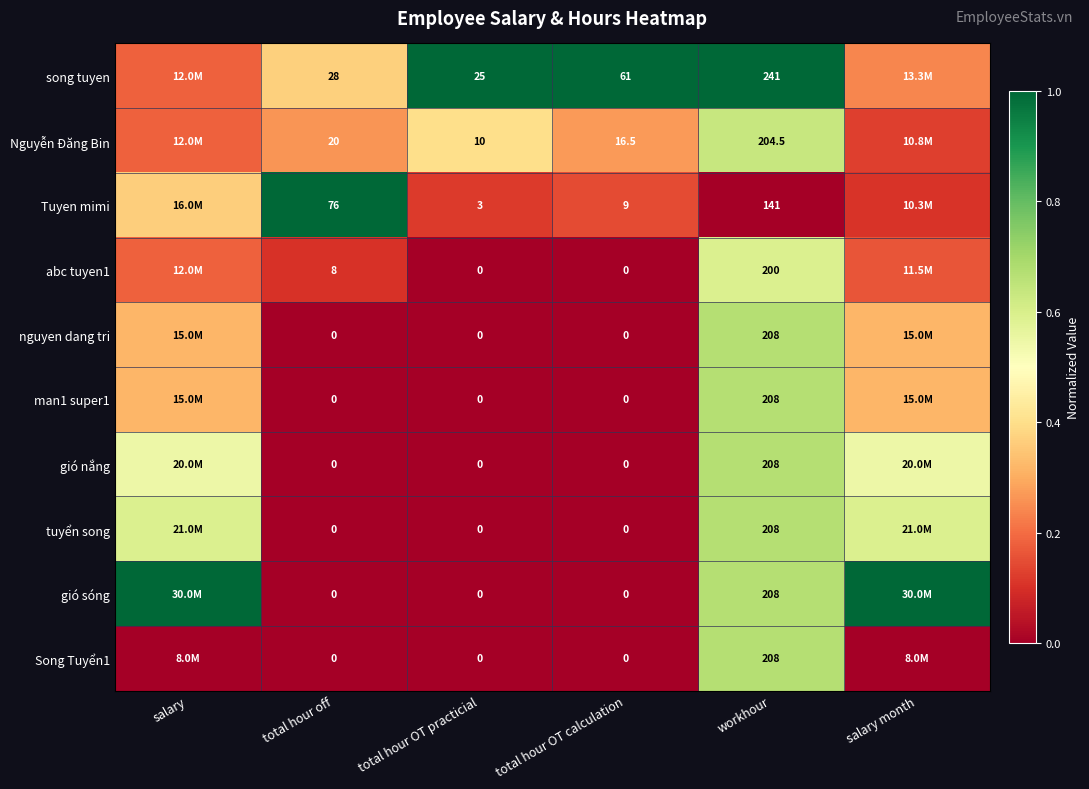

Between total hour off and salary month, which is larger?

total hour off